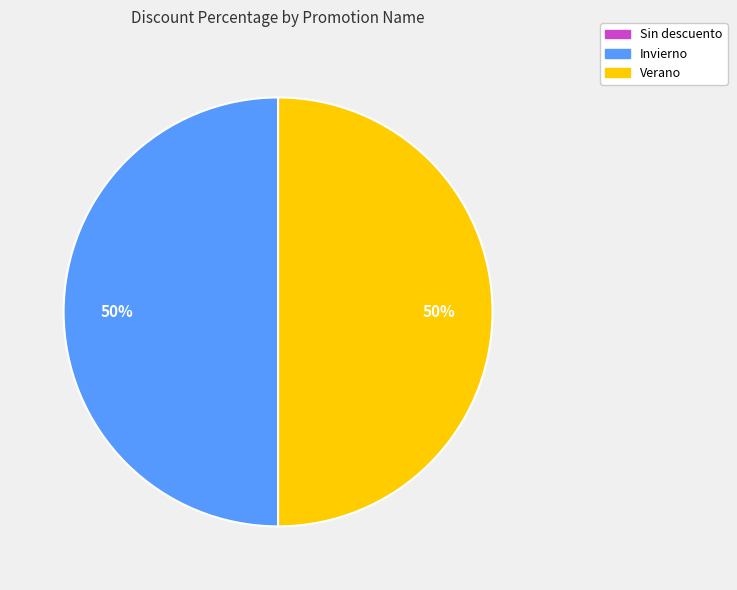

To the nearest percent, what portion does Invierno represent?

50%